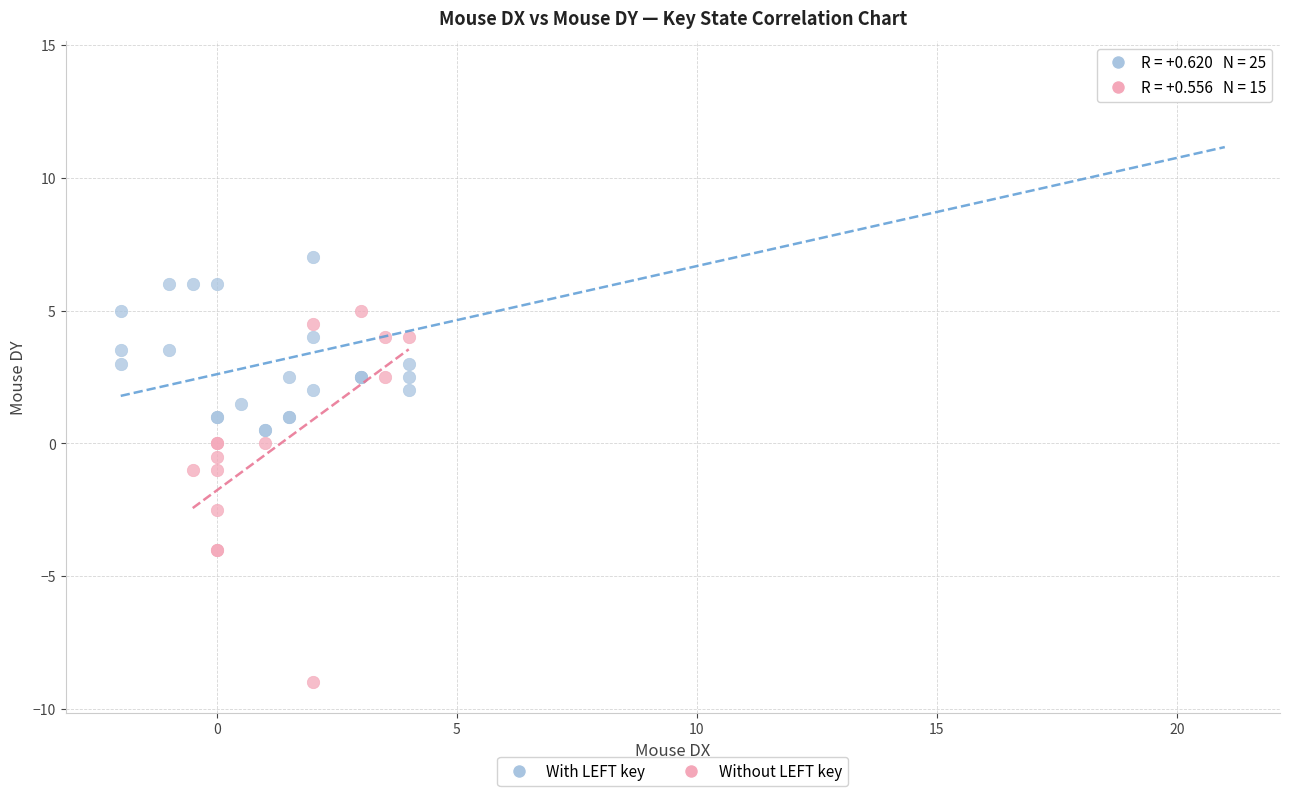

What are all the series names shown in the legend?

With LEFT key, Without LEFT key